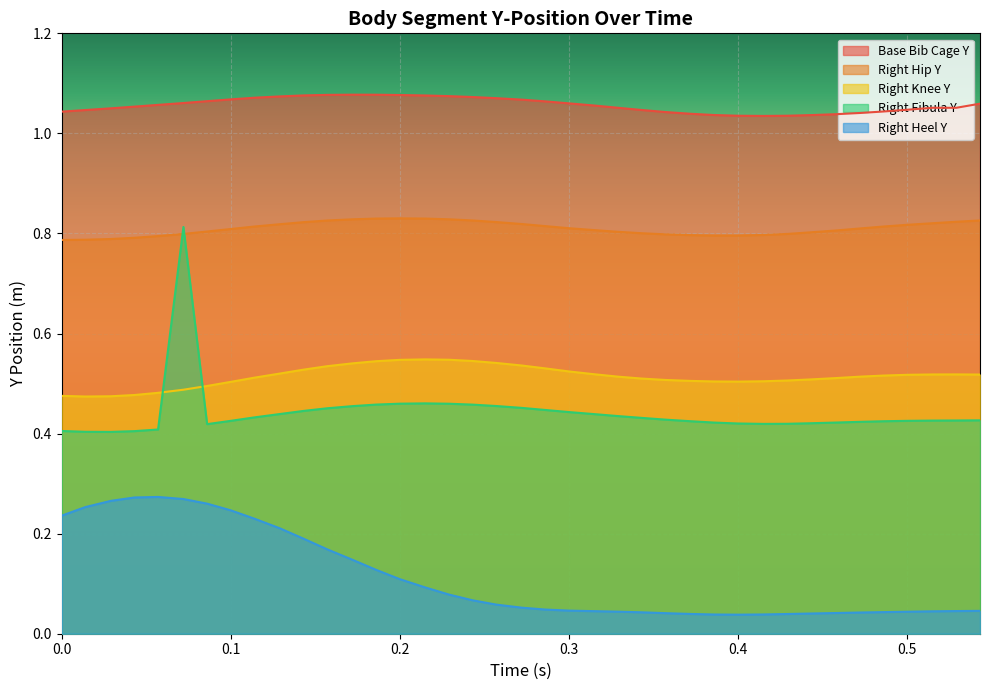

What is the spread (max minus min) of values at Right Hip Y?

0.8